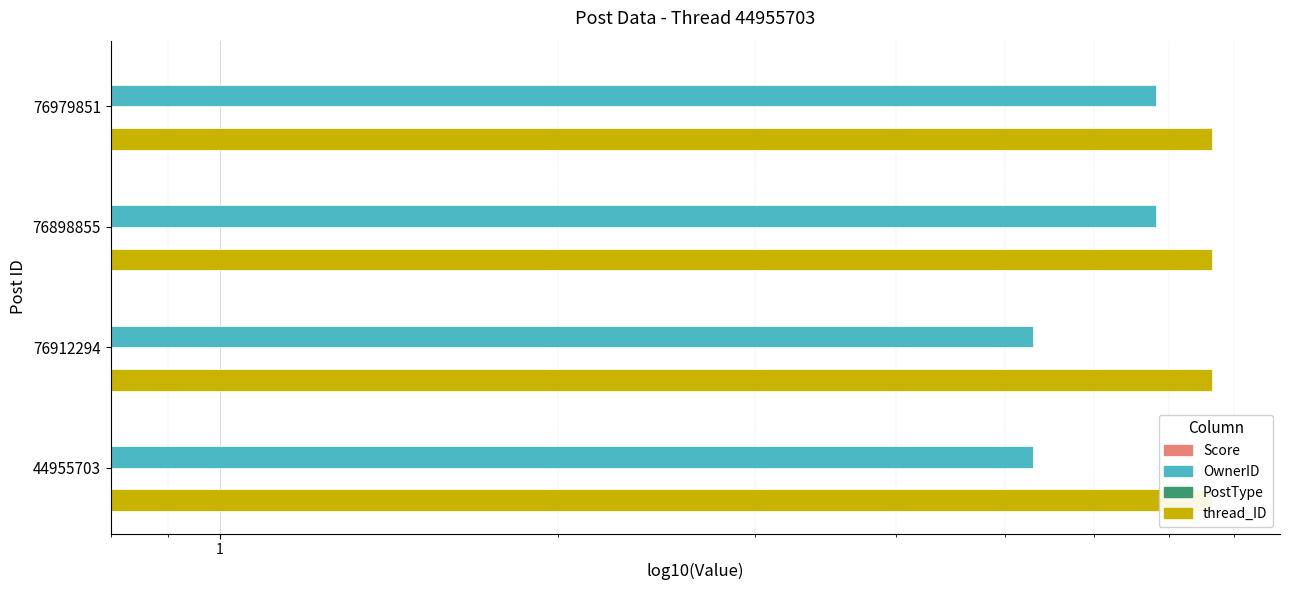

Reading left to right, list all the values displayed in this chart.

Score: 0.2	0.2	0.2	0.2
OwnerID: 5.3	5.3	6.8	6.8
PostType: 0.0	0.5	0.5	0.5
thread_ID: 0.2	0.2	0.2	0.2